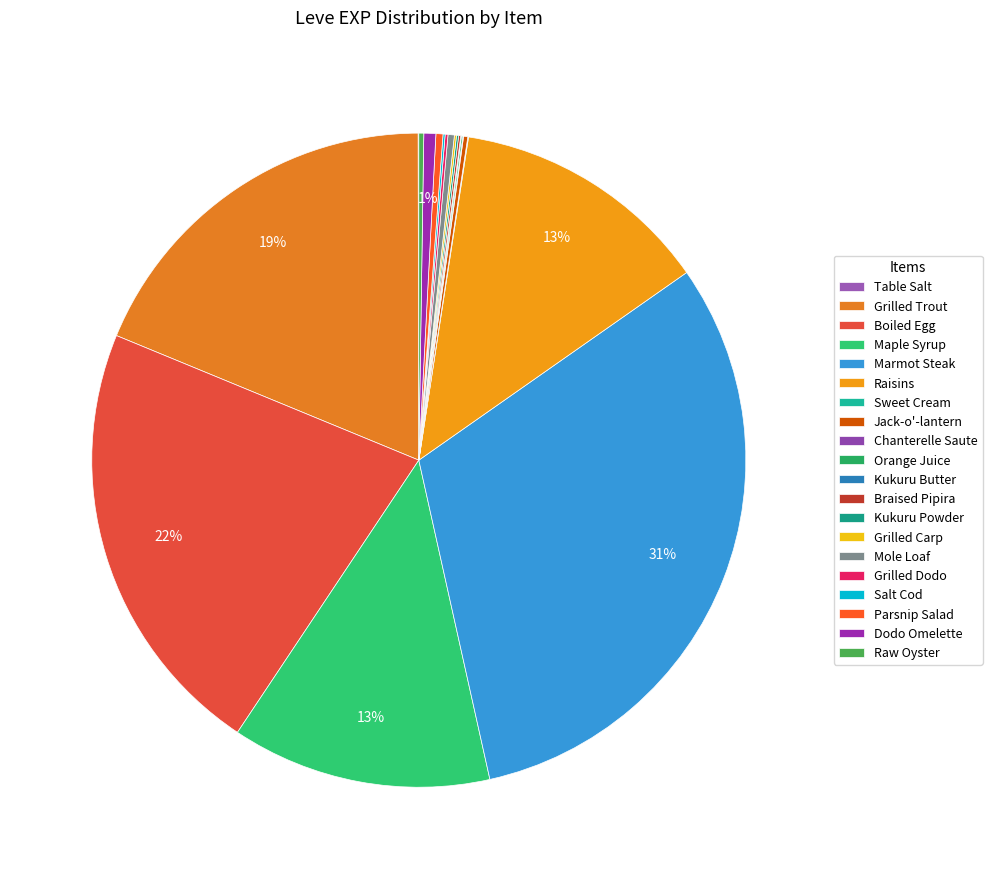

Rank the categories by value from highest to lowest.

Marmot Steak, Boiled Egg, Grilled Trout, Maple Syrup, Raisins, Dodo Omelette, Parsnip Salad, Mole Loaf, Raw Oyster, Jack-o'-lantern, Grilled Dodo, Braised Pipira, Kukuru Powder, Grilled Carp, Salt Cod, Orange Juice, Table Salt, Sweet Cream, Chanterelle Saute, Kukuru Butter